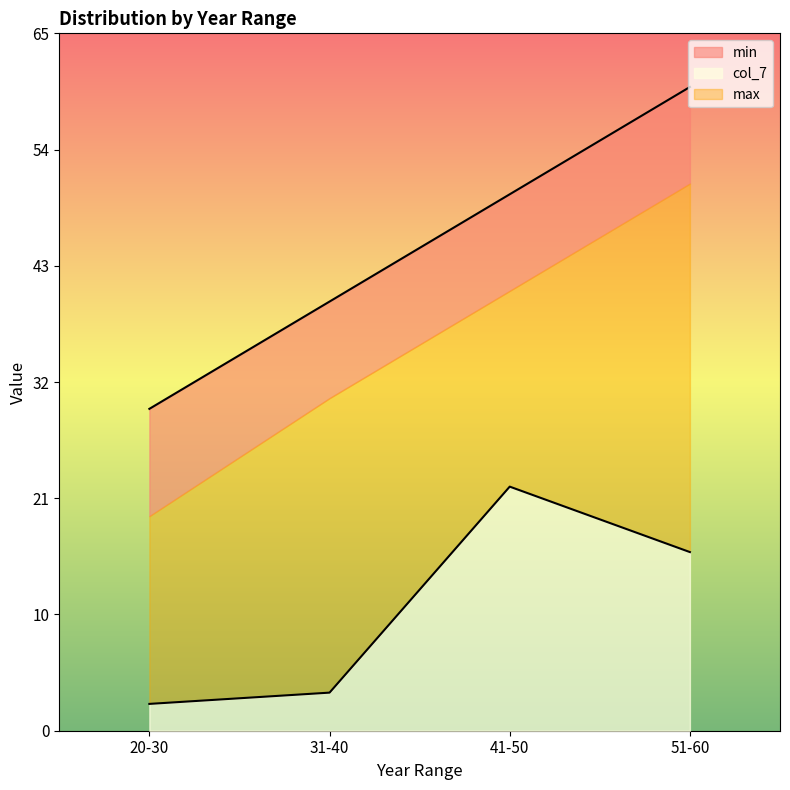

How many lines are shown in the chart?

2